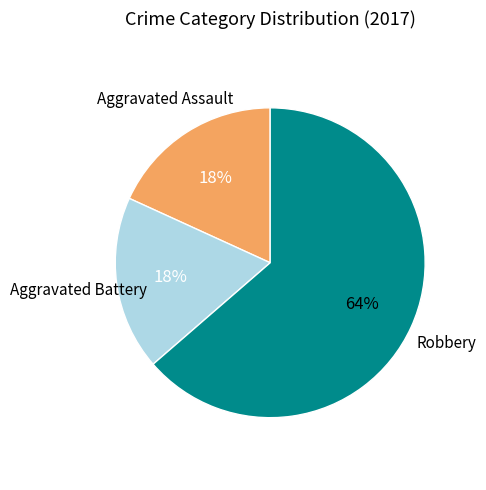

Is there any slice that represents more than half of the pie?

Yes